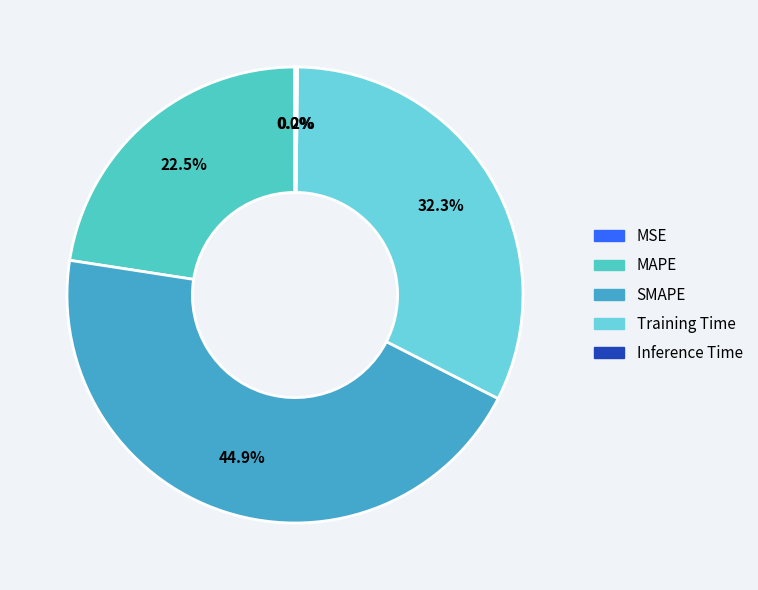

To the nearest percent, what is the average slice percentage?

20%